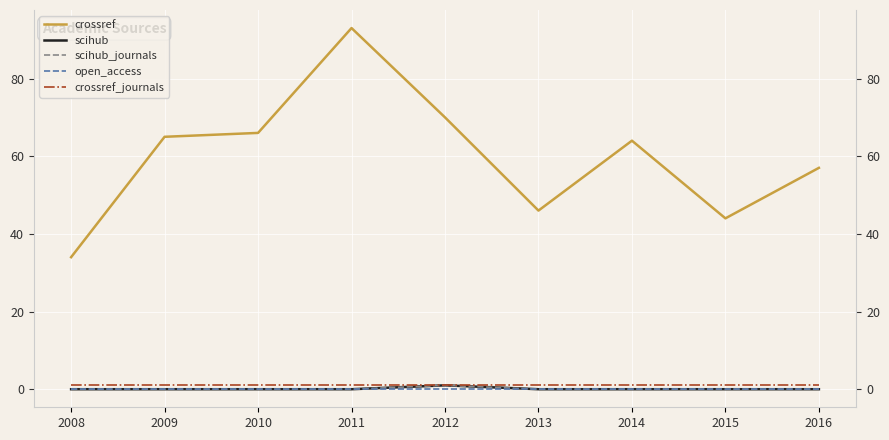

Rank the series by their maximum value, from highest to lowest.

crossref, scihub, scihub_journals, crossref_journals, open_access